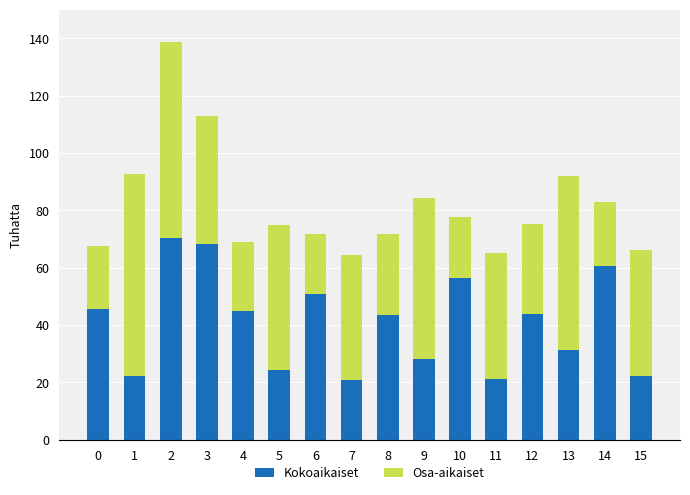

What is the total value across all series at 8?

71.7